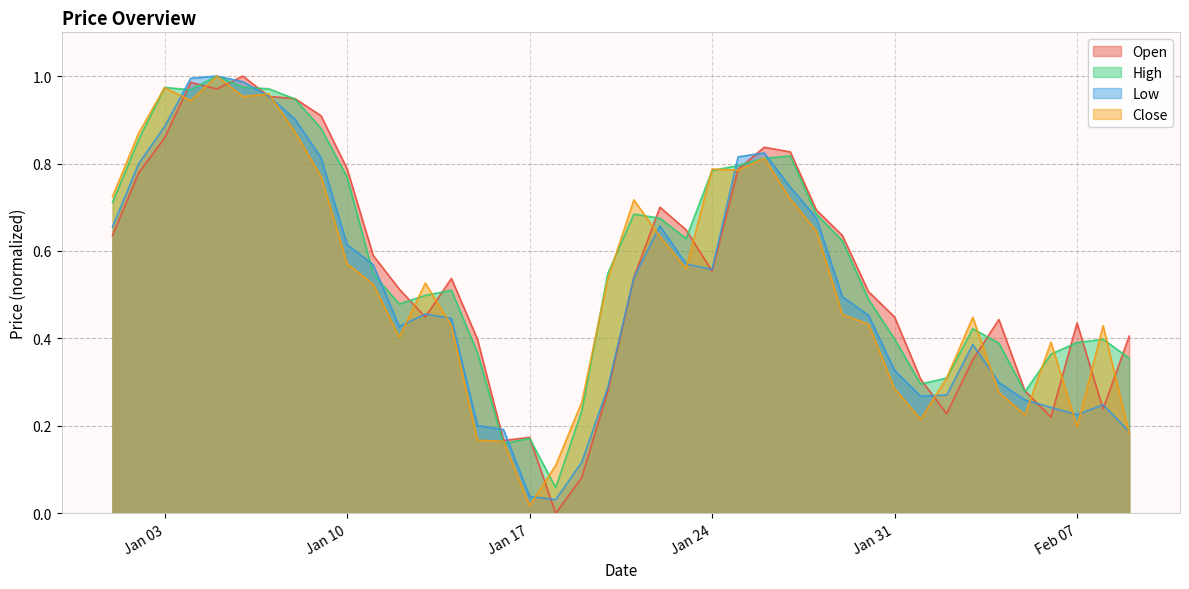

In High, how many points are higher than both neighbors (excluding endpoints)?

8